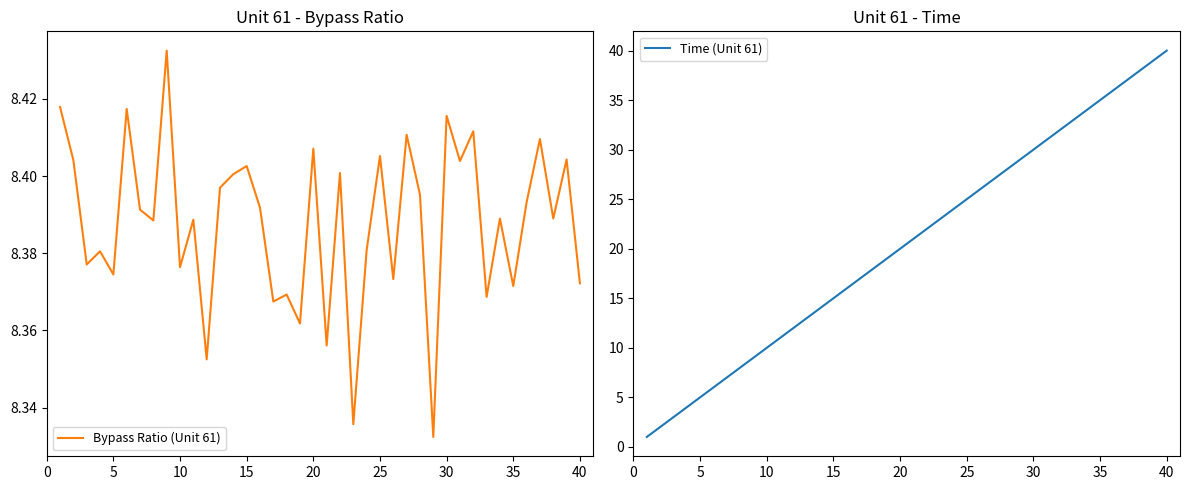

How many times do Time (Unit 61) and Bypass Ratio (Unit 61) cross each other?

1